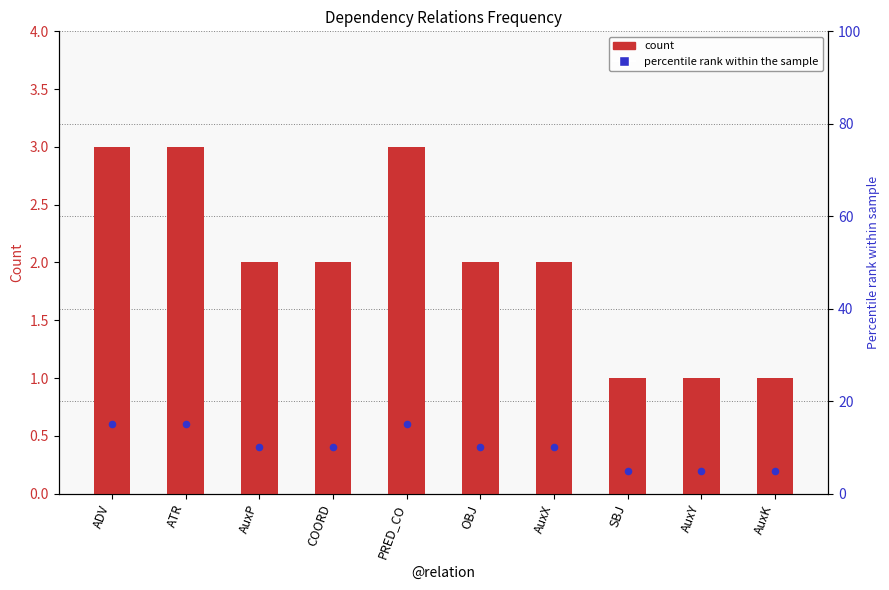

What are all the series names shown in the legend?

count, percentile rank within the sample